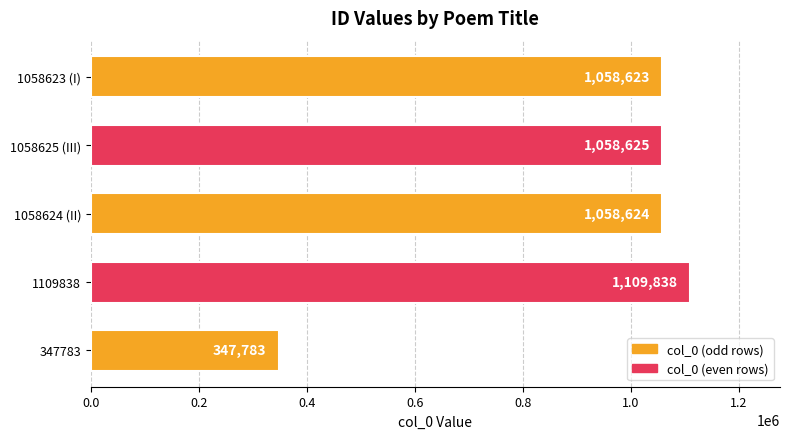

Reading bottom to top, transcribe all the data shown in this chart.

347783	1109838	1058624	1058625	1058623